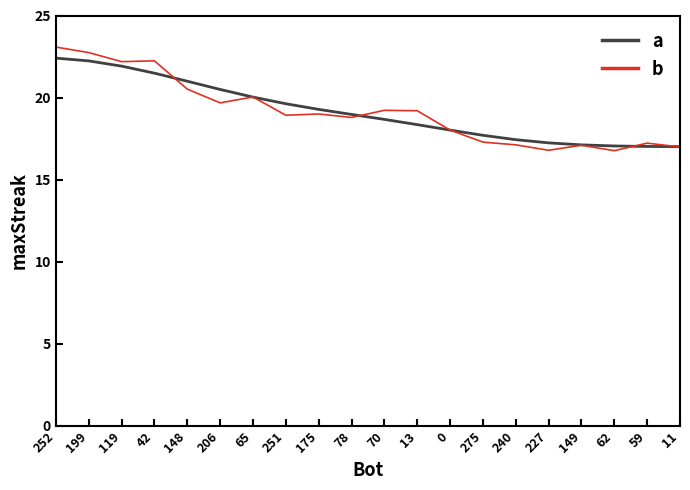

What is the minimum value for b?

16.8